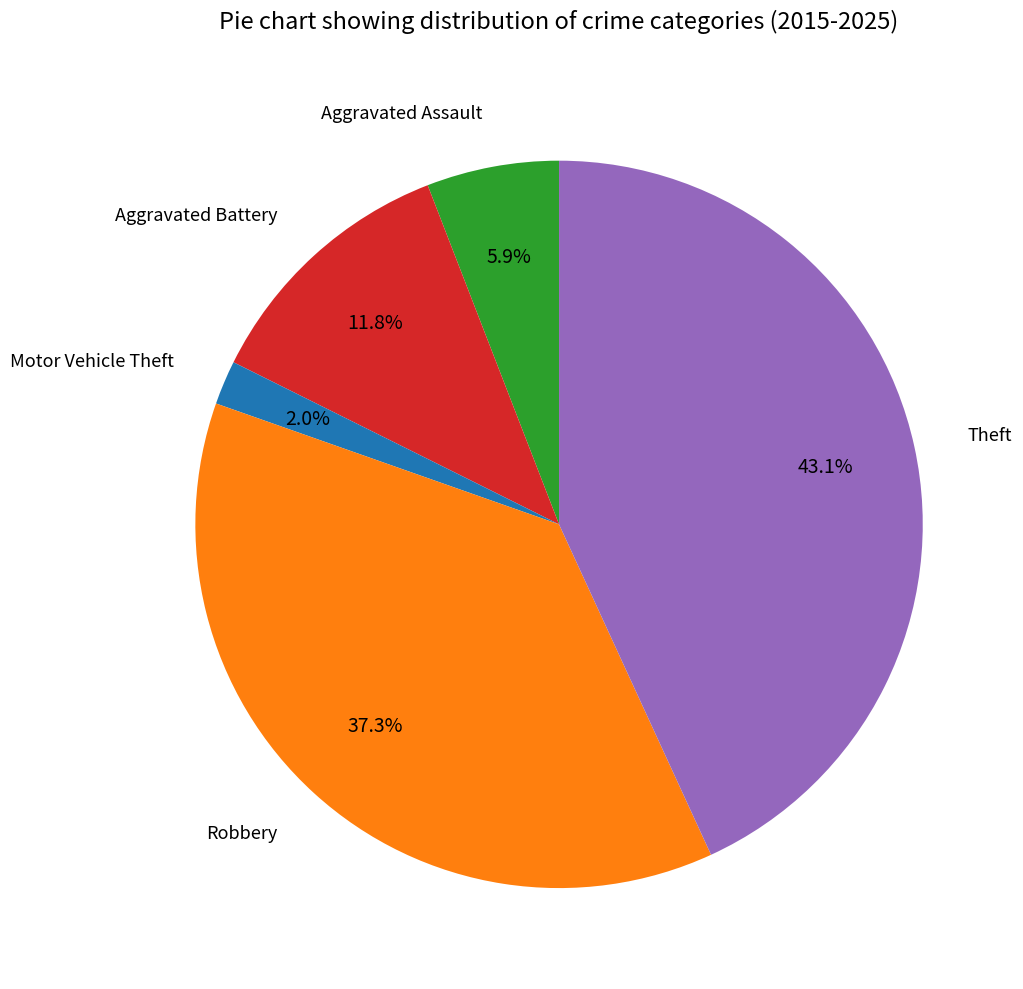

Is there any slice that represents more than half of the pie?

No